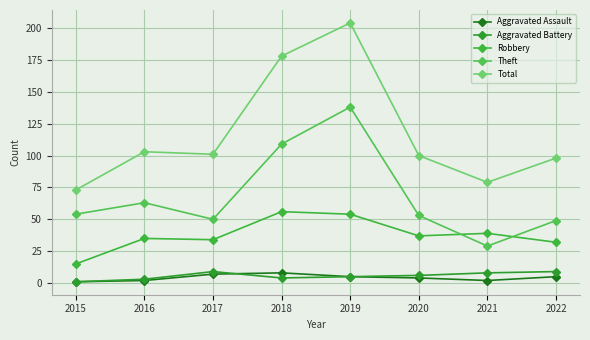

True or false: Total has a value of 100 at 2020.

True